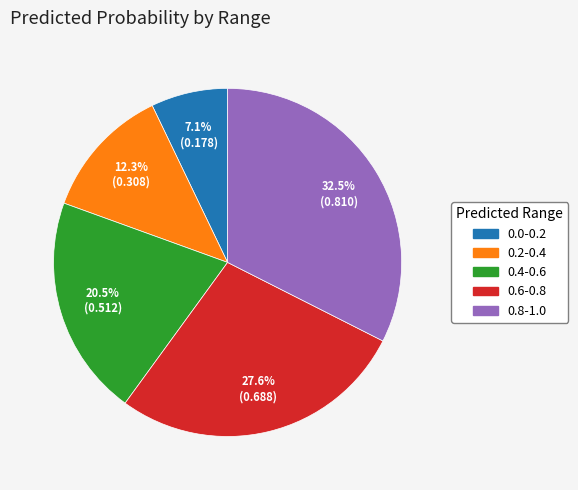

To the nearest percent, what percentage of the pie is 0.2-0.4?

12%